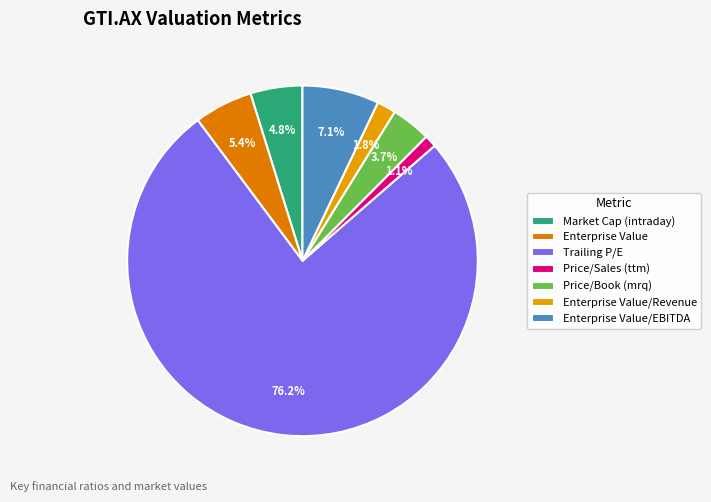

How much of the chart is everything except Market Cap (intraday)?

95.2%